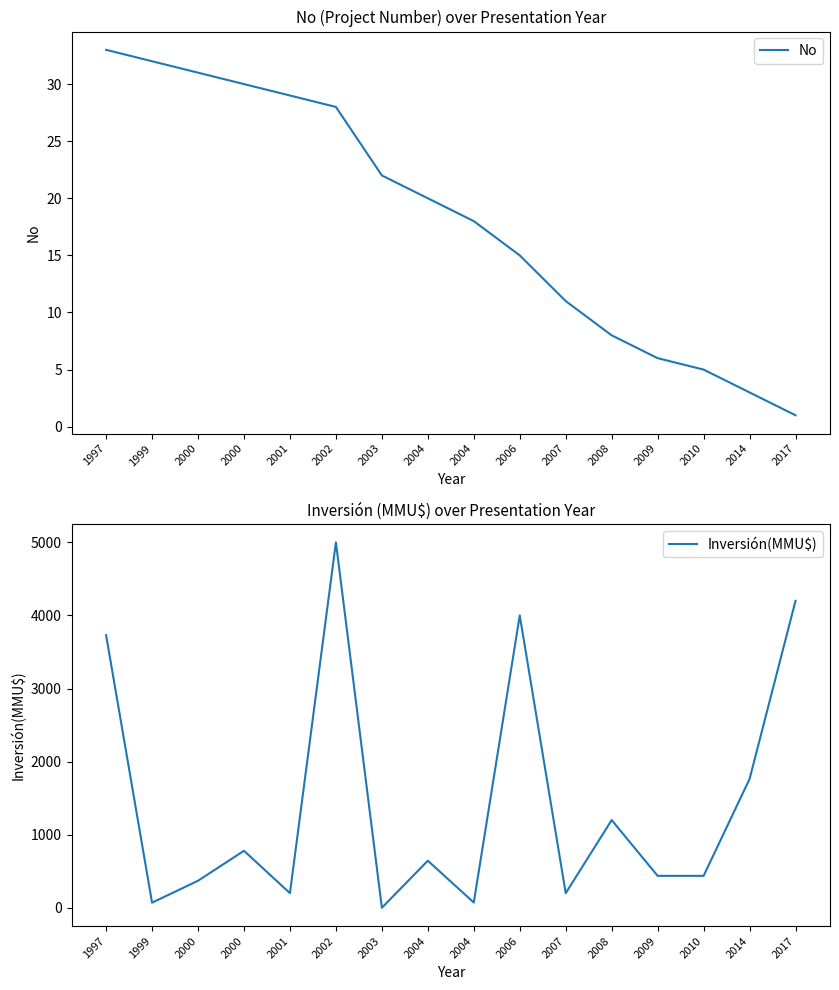

At which category is the sum across all series the highest?

2002